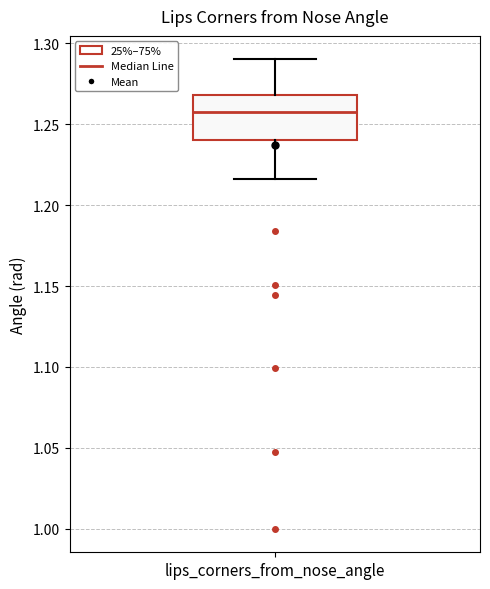

Transcribe this box plot: give where the median line is, the range the box spans, and where the two whiskers end, as read against the y-axis. The values are not printed on the chart, so give them approximately, as read against the axis.

median 1.260, box 1.240 to 1.270, whiskers 1.215 to 1.290